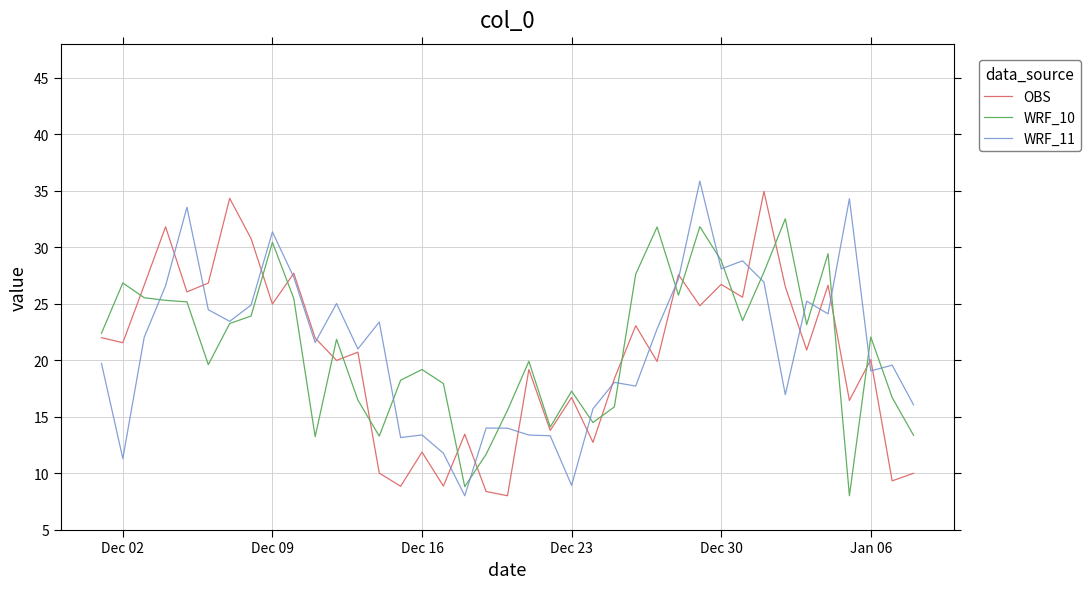

What is the minimum value shown in the chart?

8.0